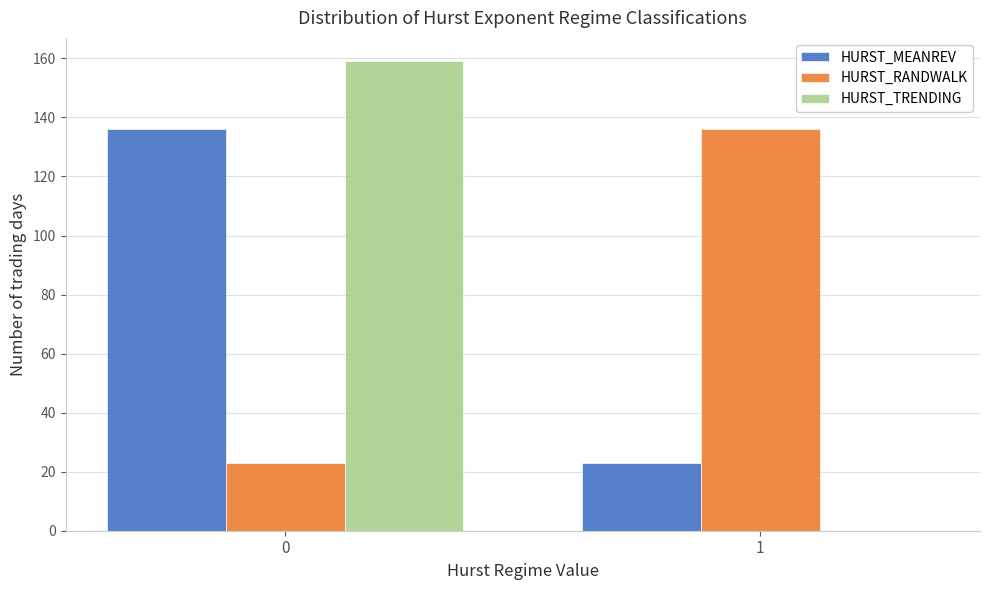

Reading left to right, list all the values displayed in this chart.

HURST_MEANREV: 0=136	1=23
HURST_RANDWALK: 0=23	1=136
HURST_TRENDING: 0=159	1=0